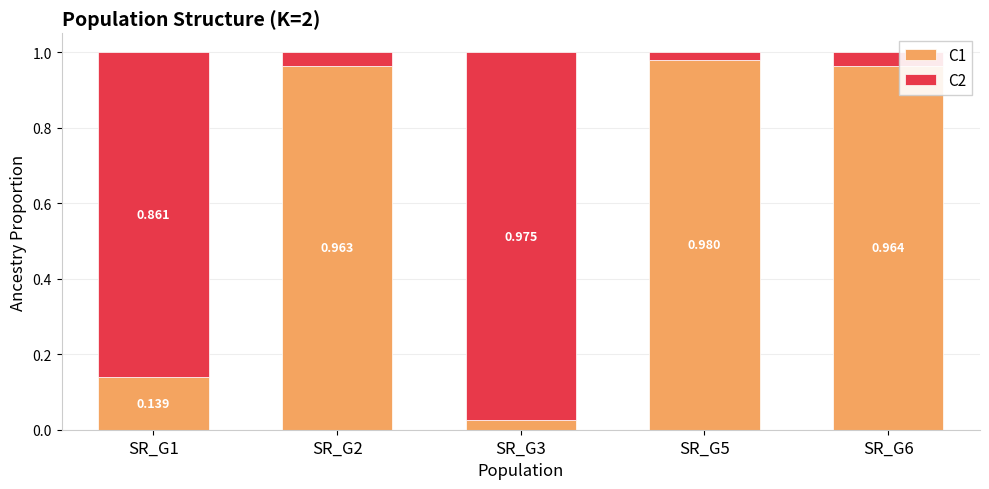

How many bars are there in total?

5